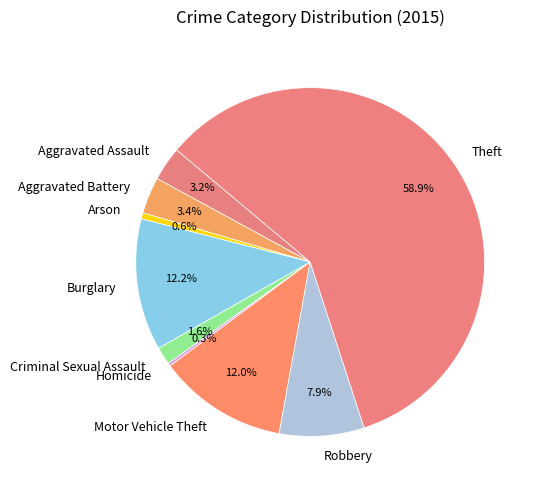

True or false: Burglary accounts for 12% of the total.

True